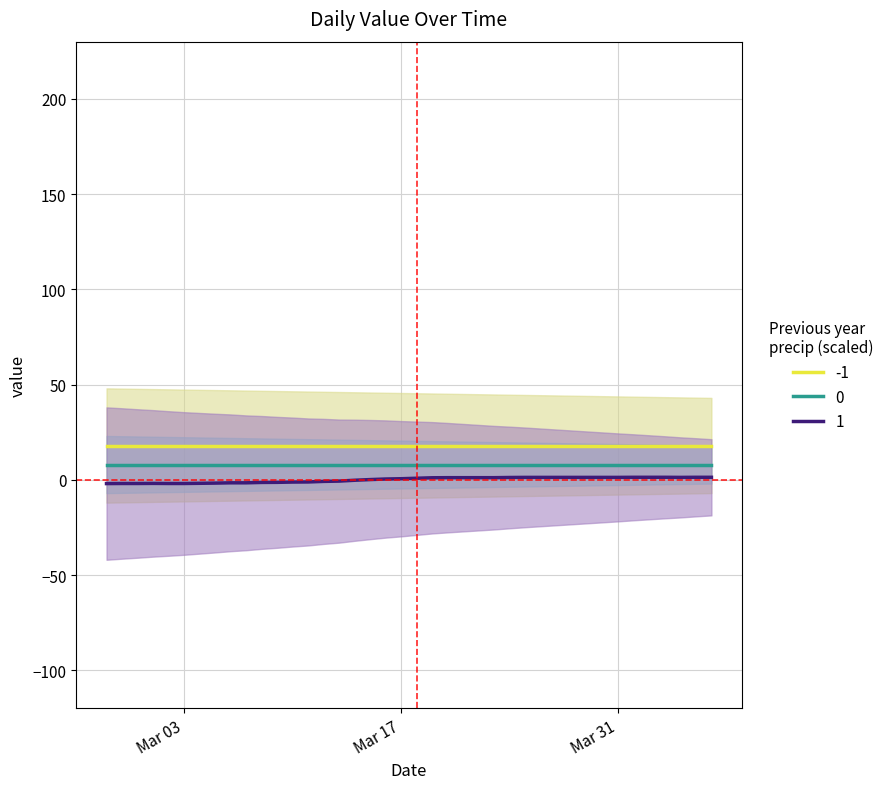

Is this an area chart (filled region under the line)?

No